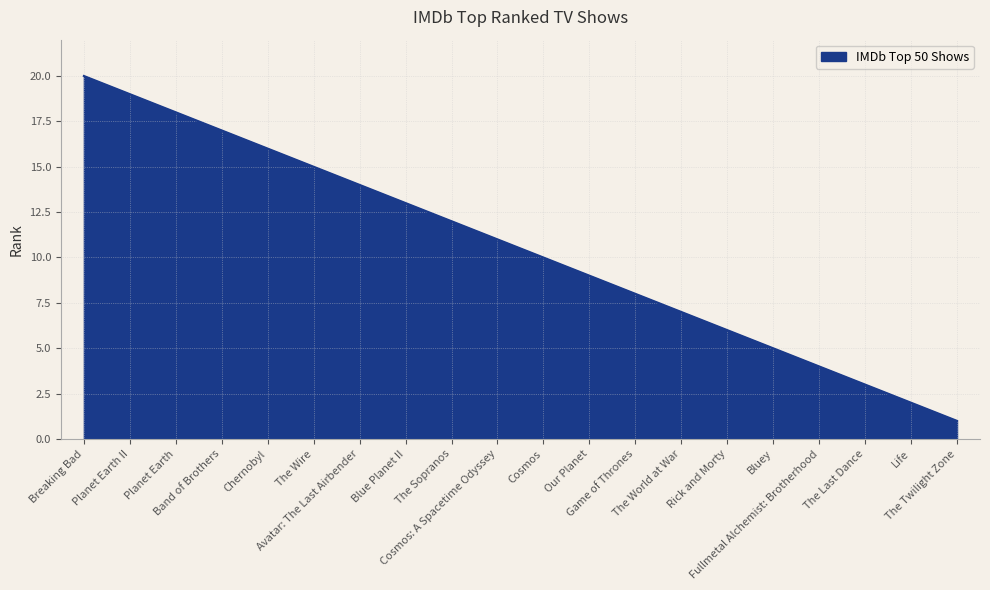

Reading left to right, transcribe all the data shown in this chart.

Breaking Bad=20	Planet Earth II=19	Planet Earth=18	Band of Brothers=17	Chernobyl=16	The Wire=15	Avatar: The Last Airbender=14	Blue Planet II=13	The Sopranos=12	Cosmos: A Spacetime Odyssey=11	Cosmos=10	Our Planet=9	Game of Thrones=8	The World at War=7	Rick and Morty=6	Bluey=5	Fullmetal Alchemist: Brotherhood=4	The Last Dance=3	Life=2	The Twilight Zone=1